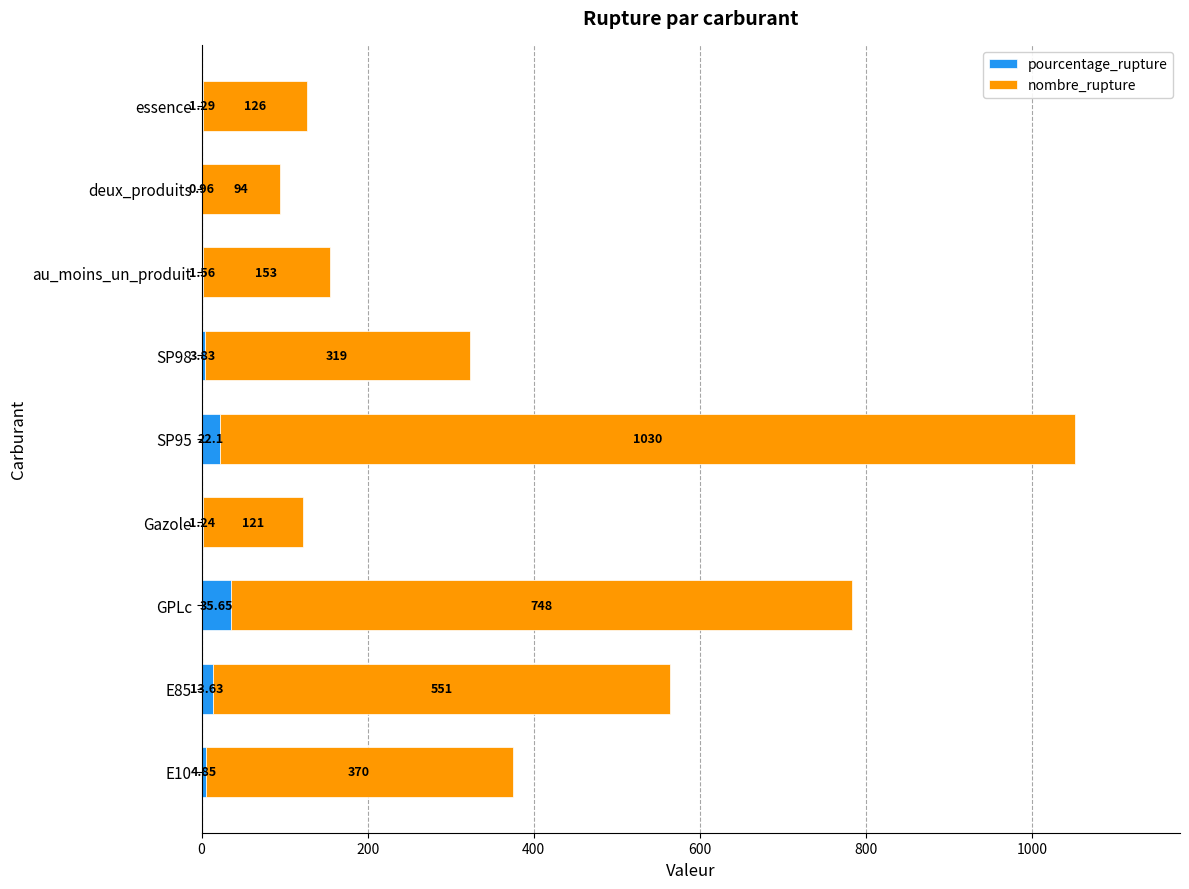

What is the value of the pourcentage_rupture bar at the 2nd from the left?

13.6